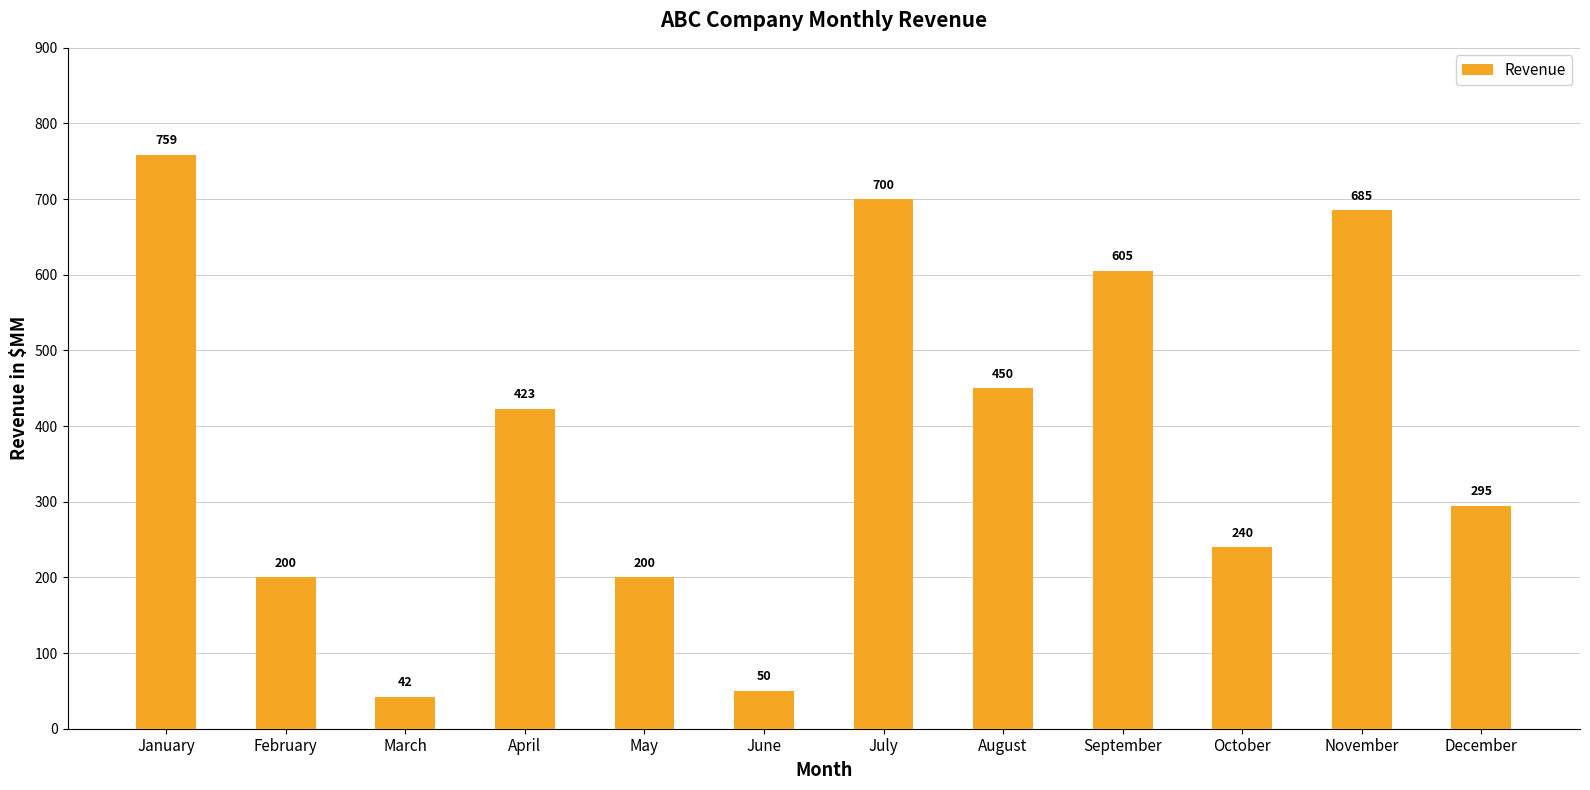

What is the sum of all values?

4649